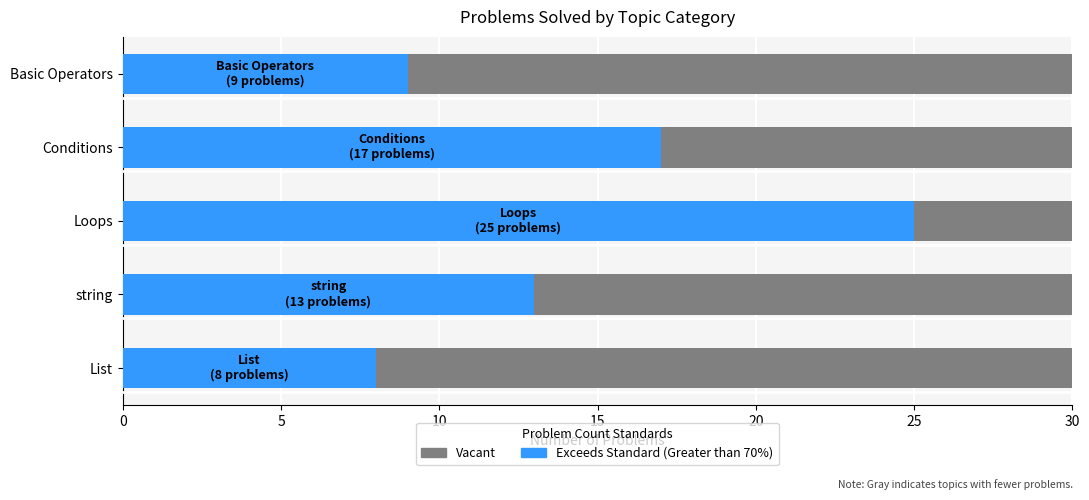

Rank the series at 0 from highest to lowest value.

Exceeds Standard (Greater than 70%), Vacant